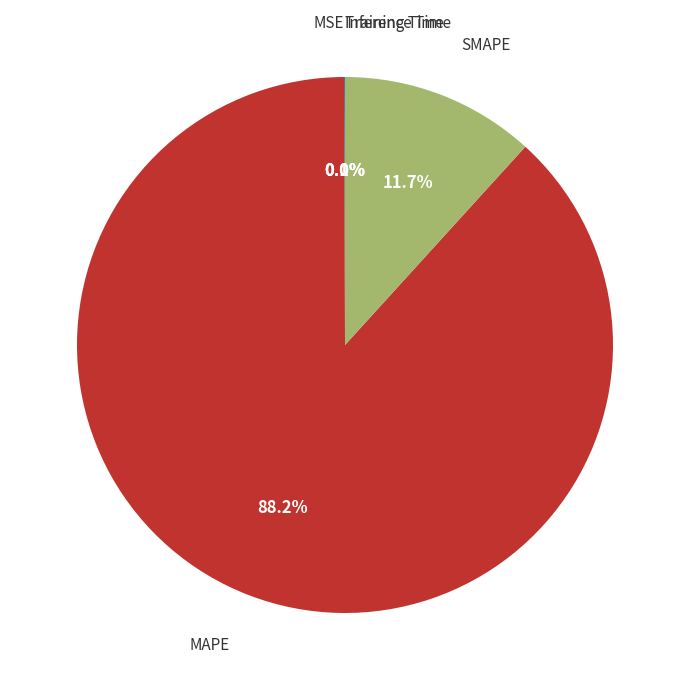

Does any single category account for the majority?

Yes